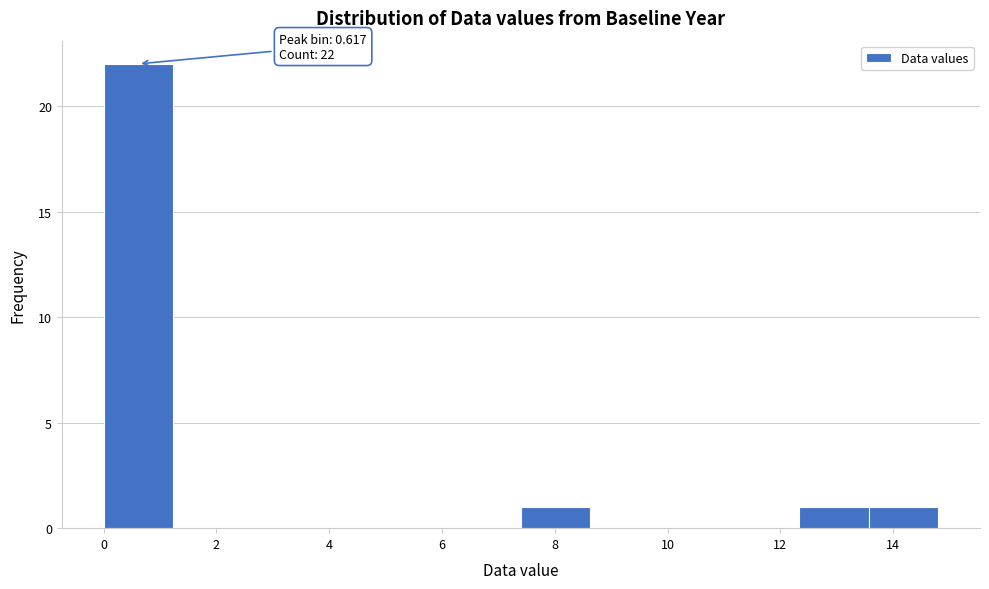

Which range on the x-axis has the tallest bar?

0.0 to 1.2